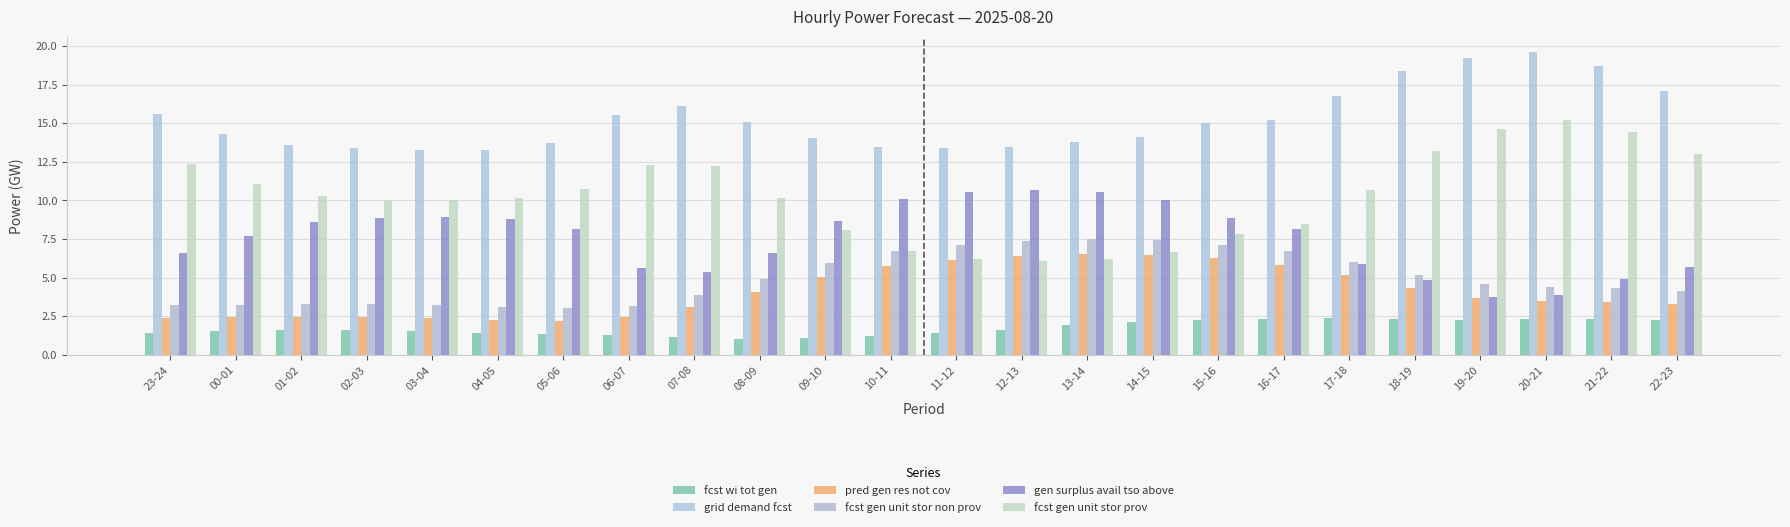

Are the bars horizontal?

No